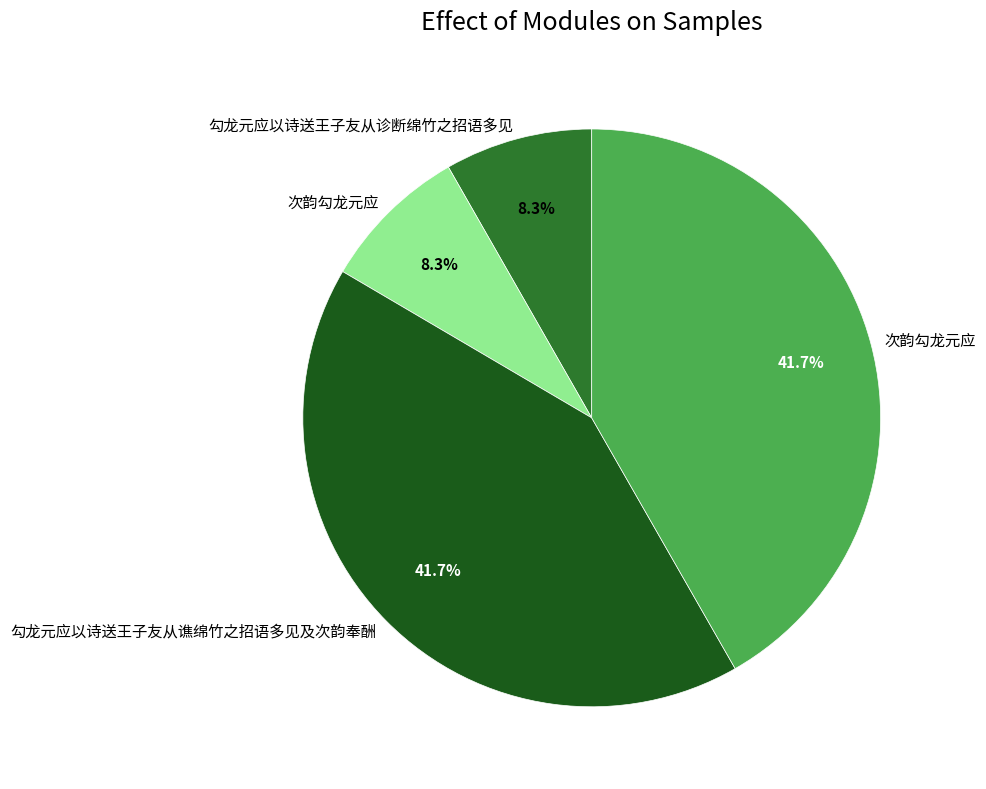

Is there any slice that represents more than half of the pie?

No